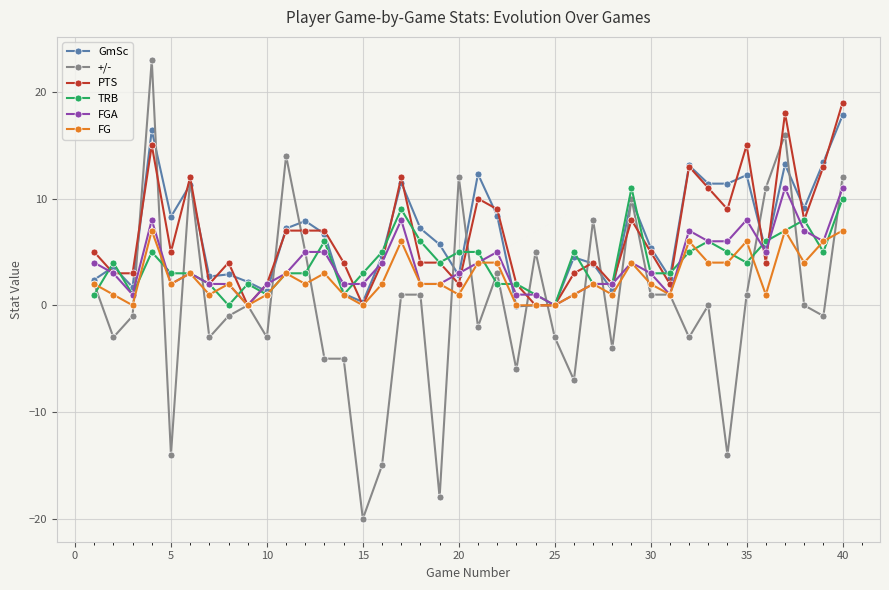

What is the smallest value displayed?

-20.0